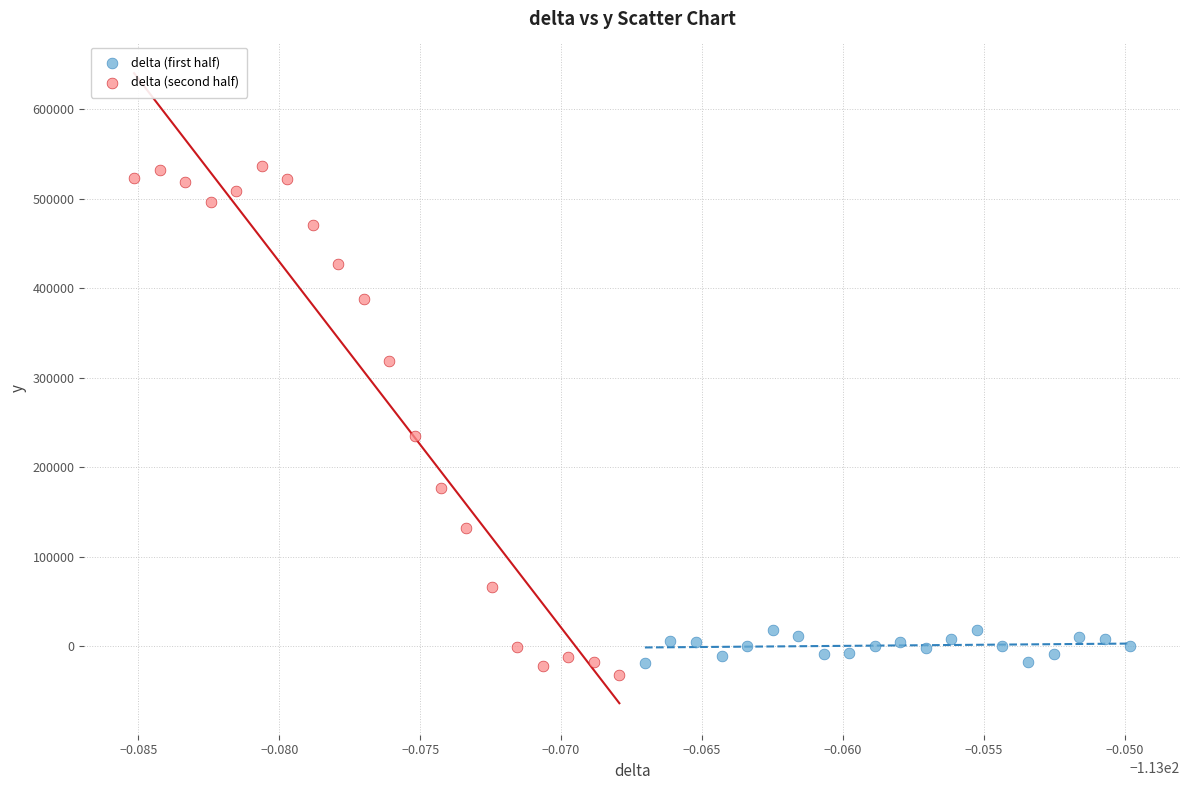

What are all the series names shown in the legend?

delta (first half), delta (second half)